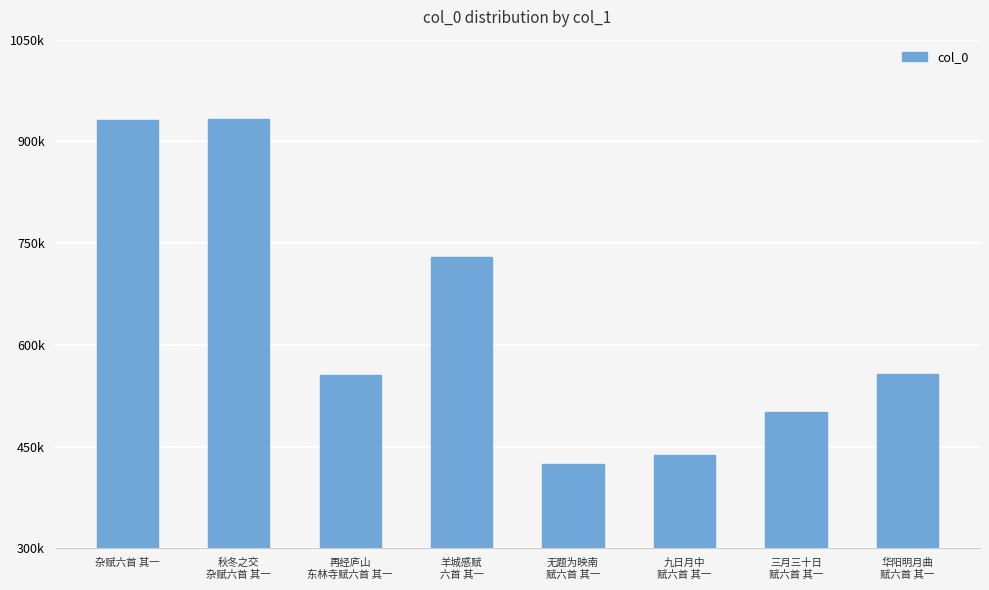

Are the bars horizontal?

No